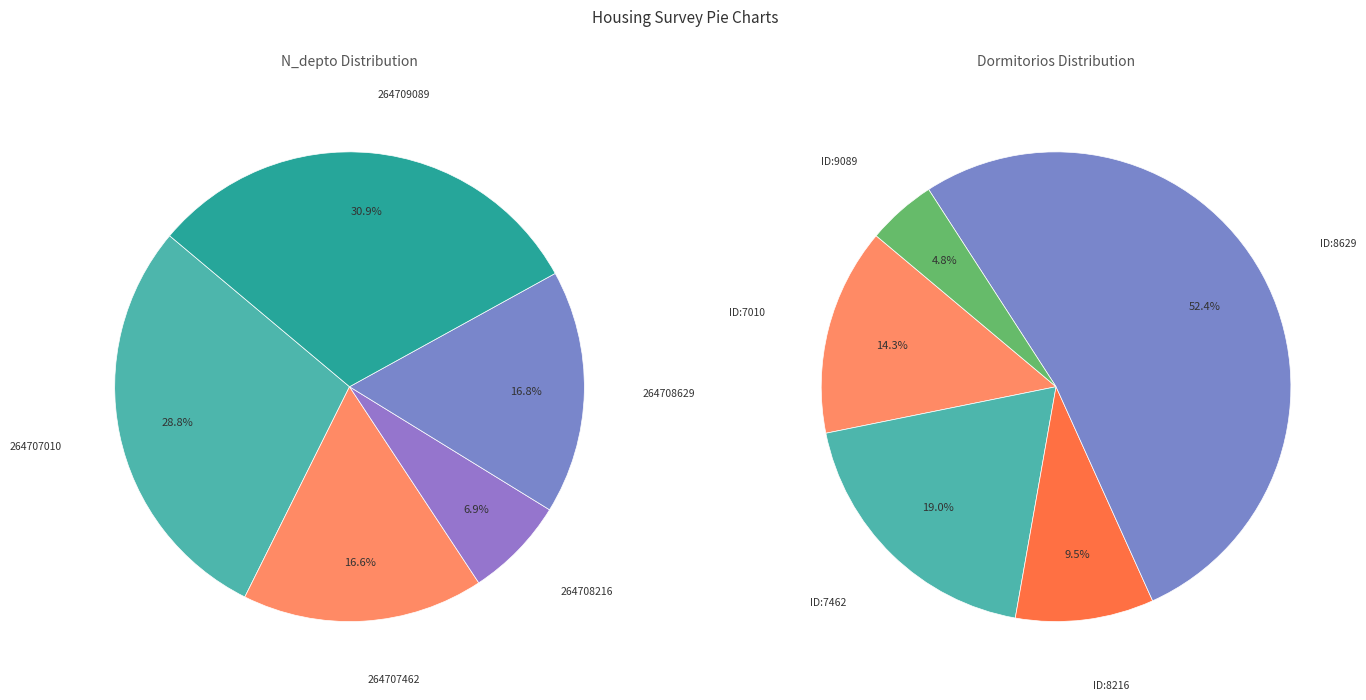

Which has a higher value, 264708216 or 264707462?

264707462